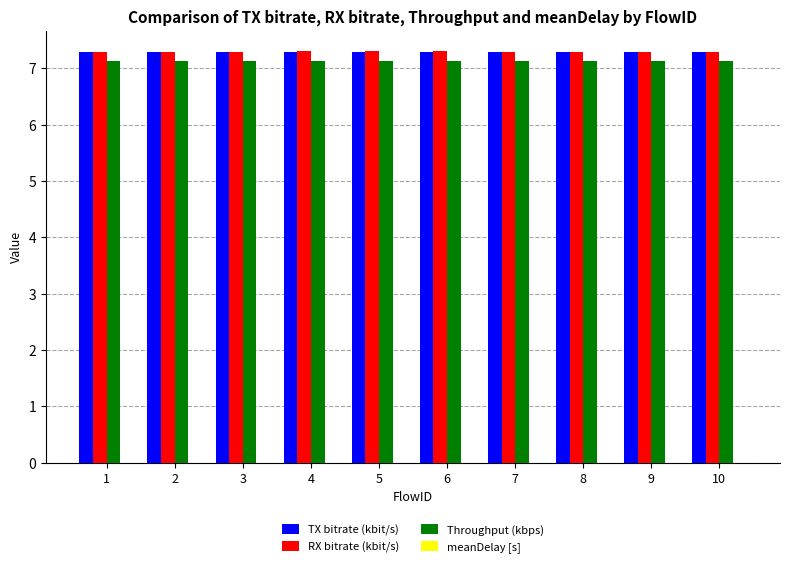

The TX bitrate (kbit/s) series shows 7.3 at 2. True or false?

True